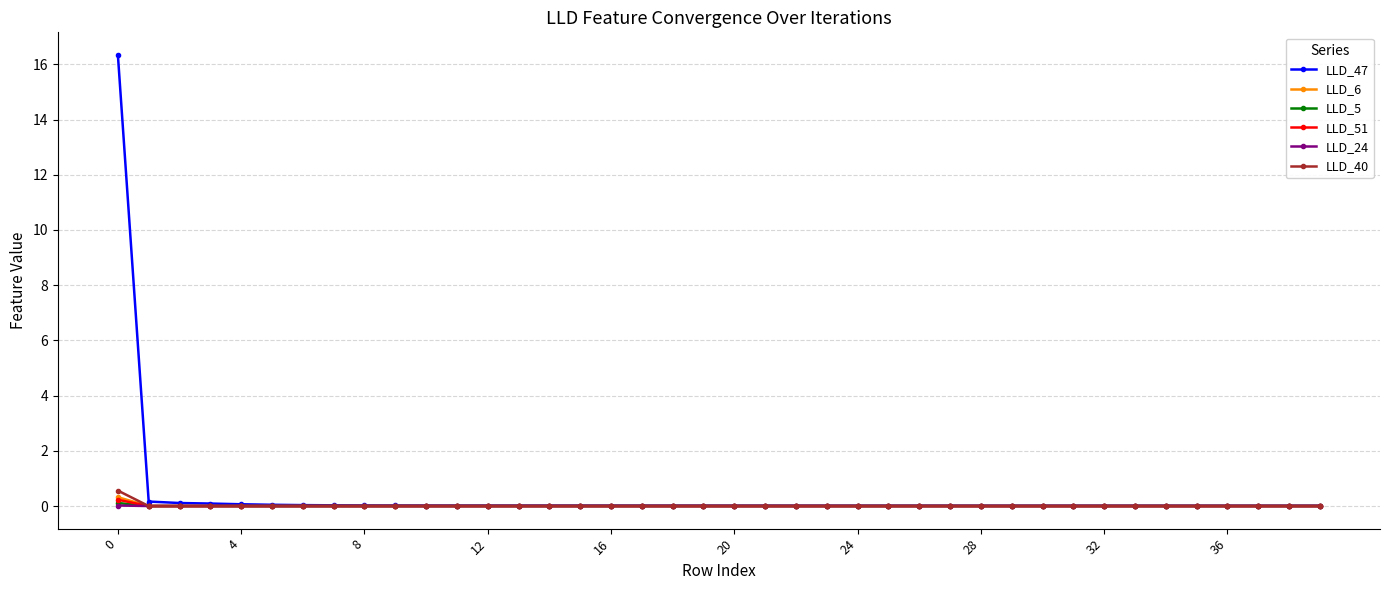

Which series has the widest spread of values?

LLD_47